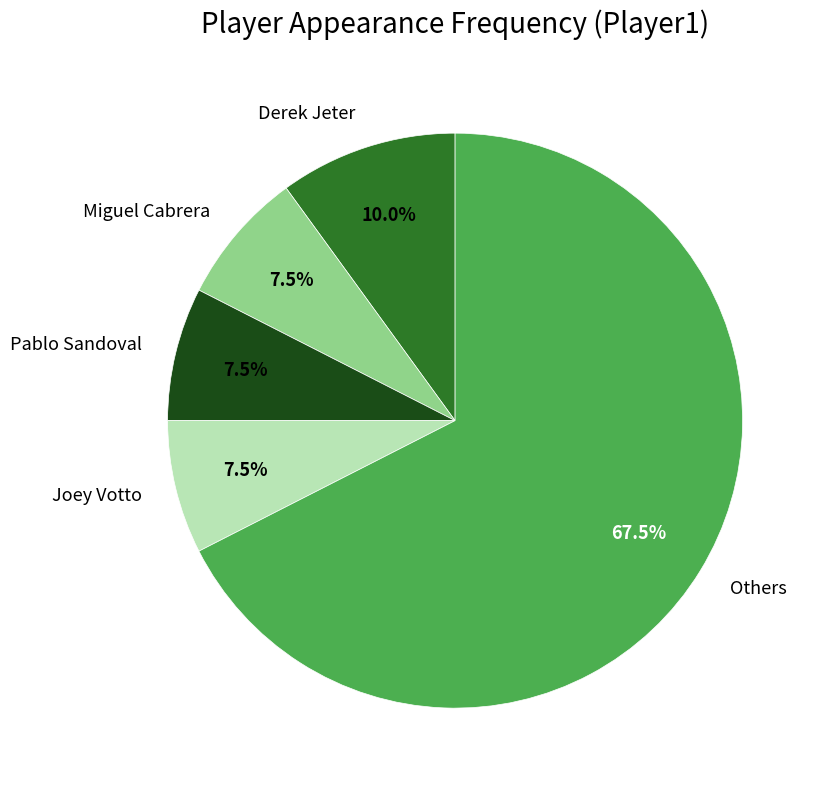

How many slices are in this pie chart?

5